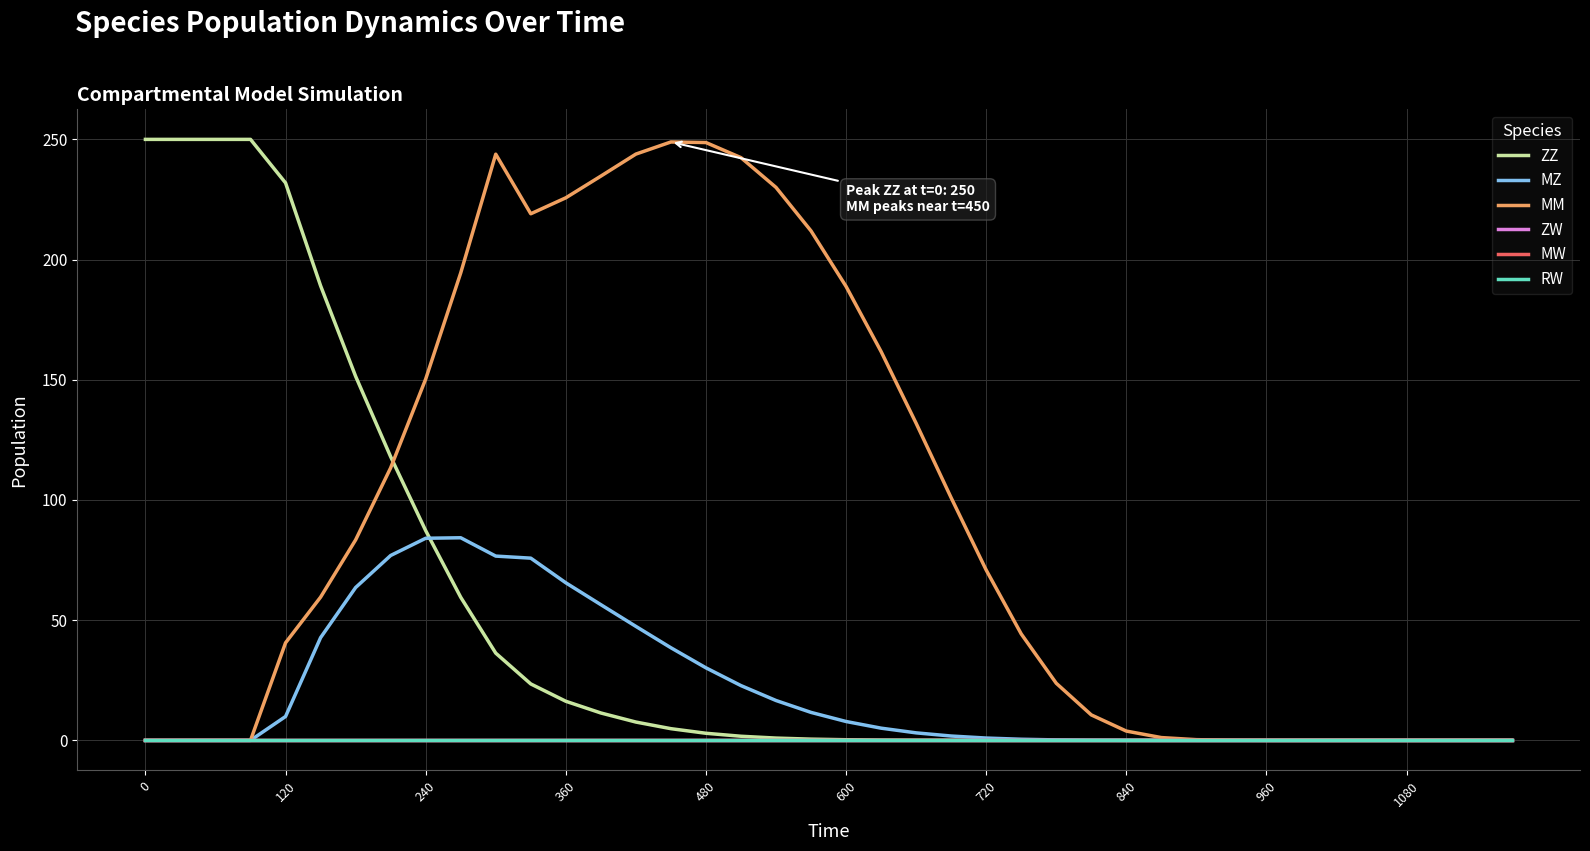

Does the chart have visible grid lines?

Yes